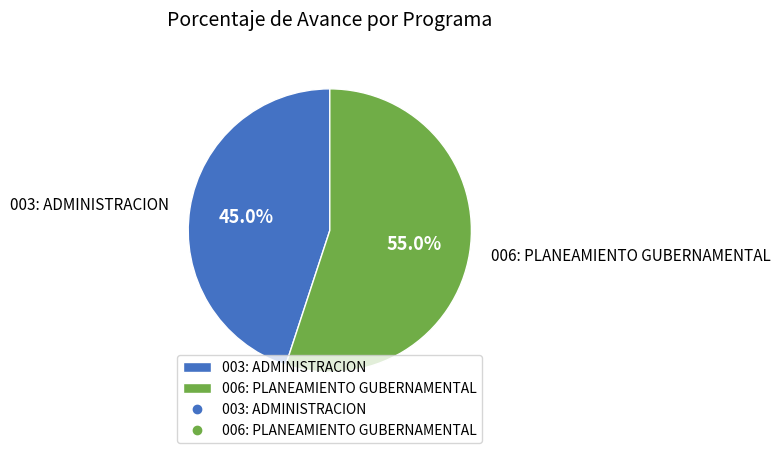

Which slice represents more than half of the pie?

006: PLANEAMIENTO GUBERNAMENTAL